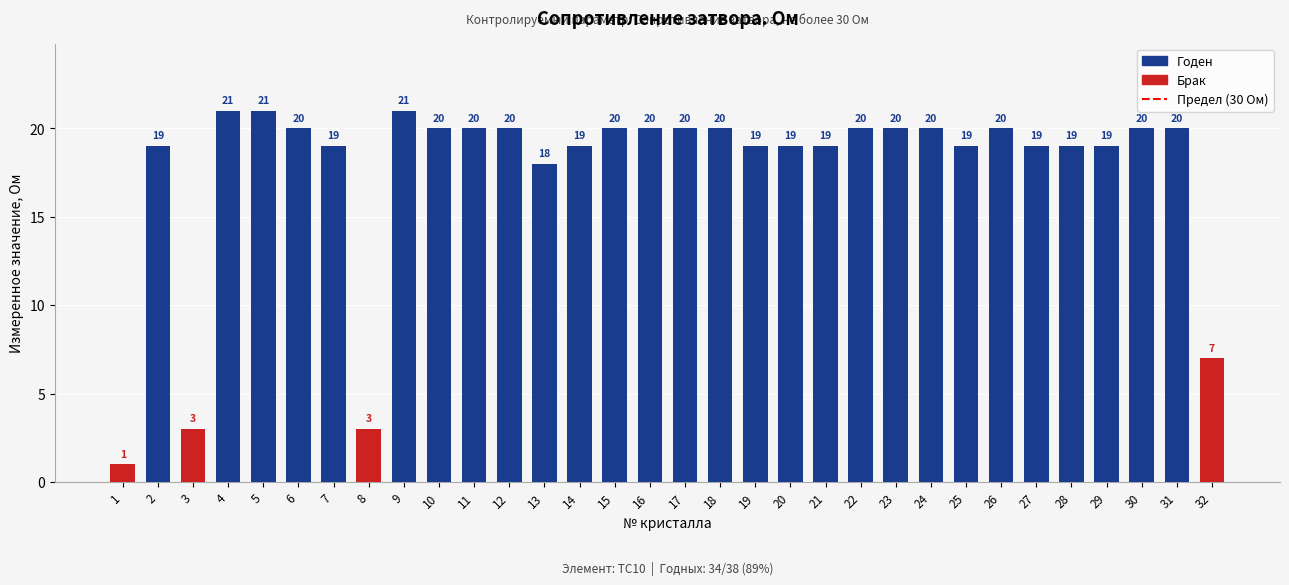

How many data points does each series have?

32